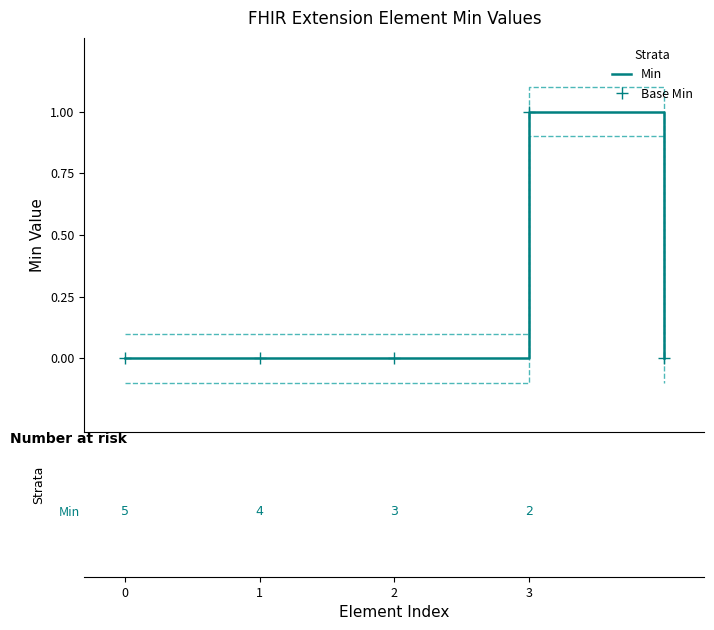

What are all the series names shown in the legend?

Min, Base Min